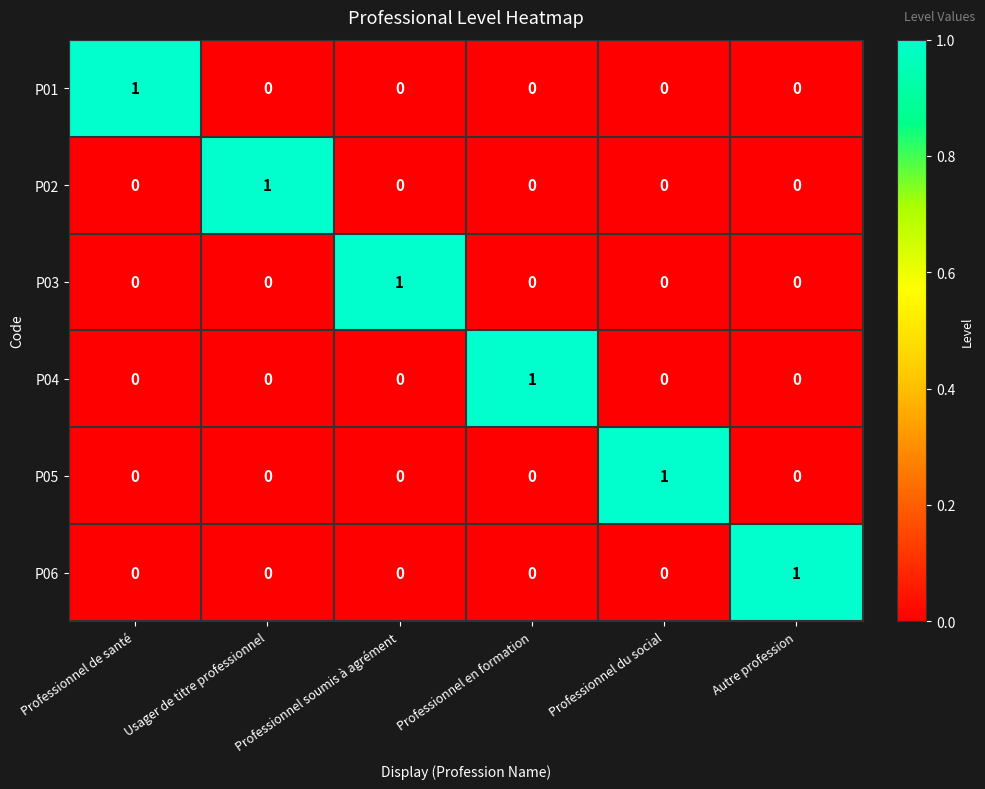

The P01 series shows 0 at Usager de titre professionnel. True or false?

True